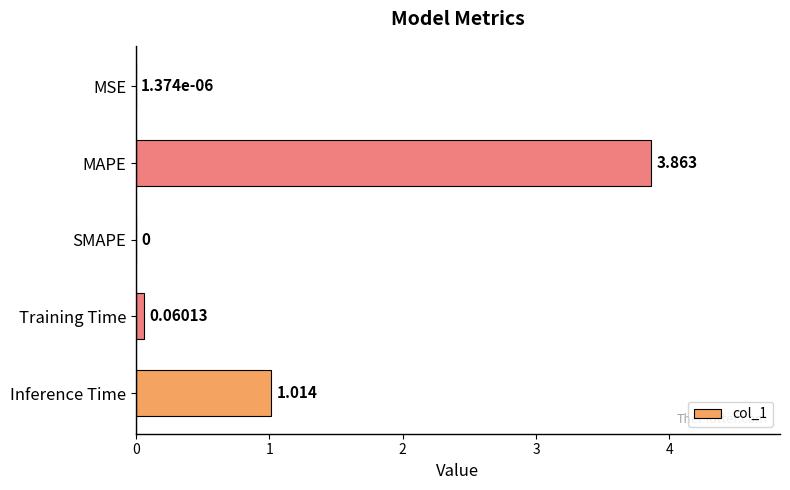

Which category has the highest value across all series?

MAPE